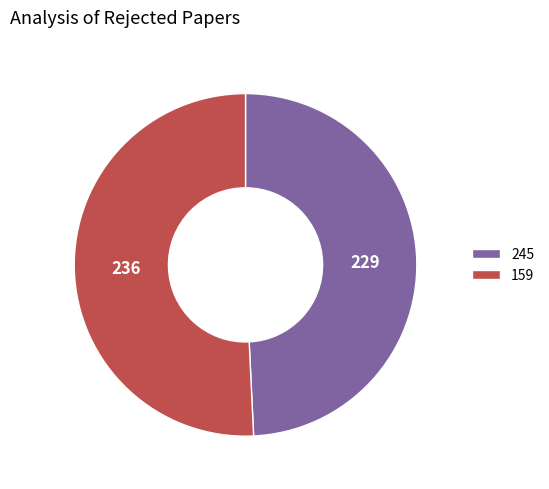

Is 159 the majority of the pie?

Yes